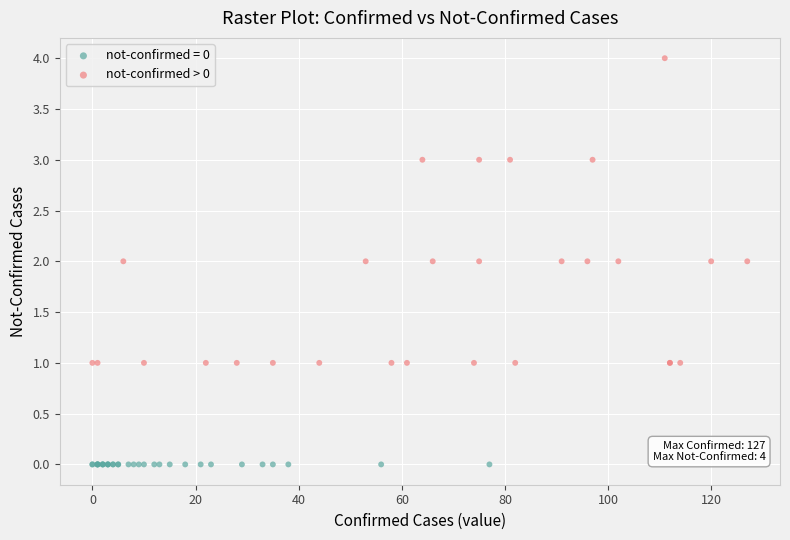

Which series contains the lowest Y value?

not-confirmed = 0